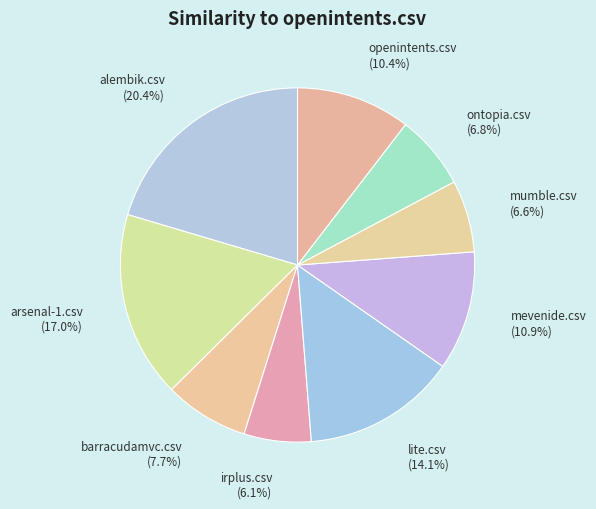

How many slices are in this pie chart?

9